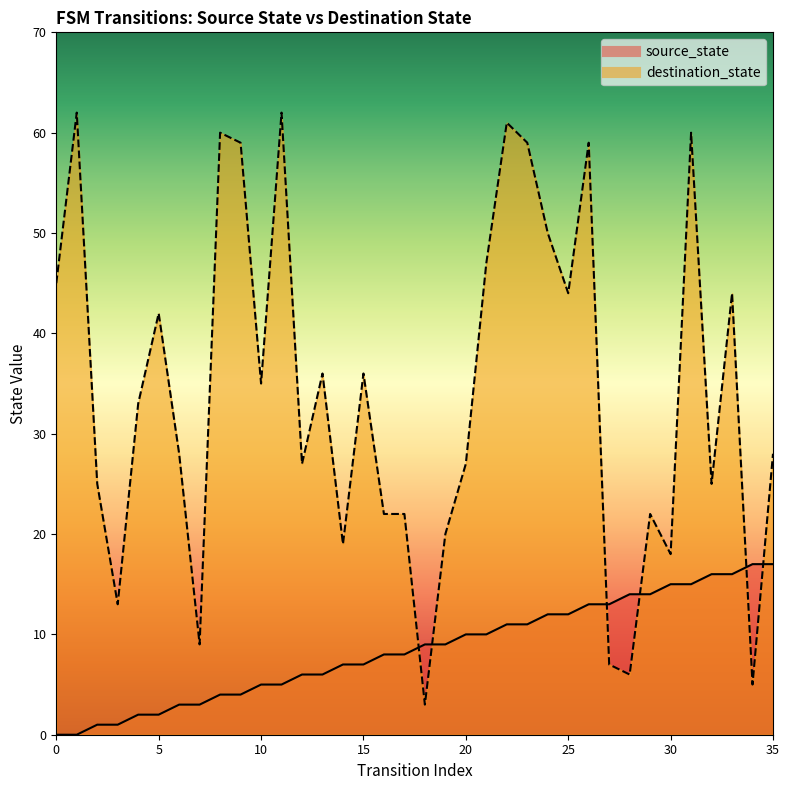

The destination_state series shows 25 at 32. True or false?

True